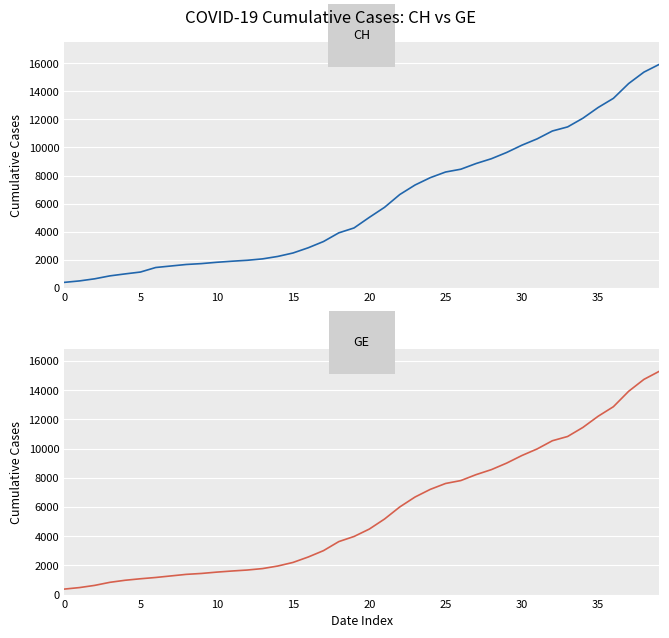

Which series has the widest spread of values?

CH